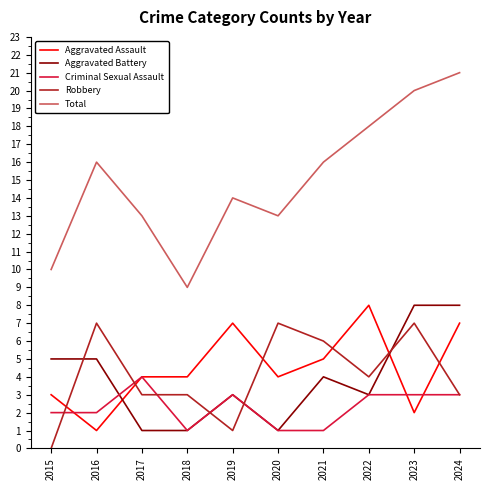

Count the number of data series in this chart.

5